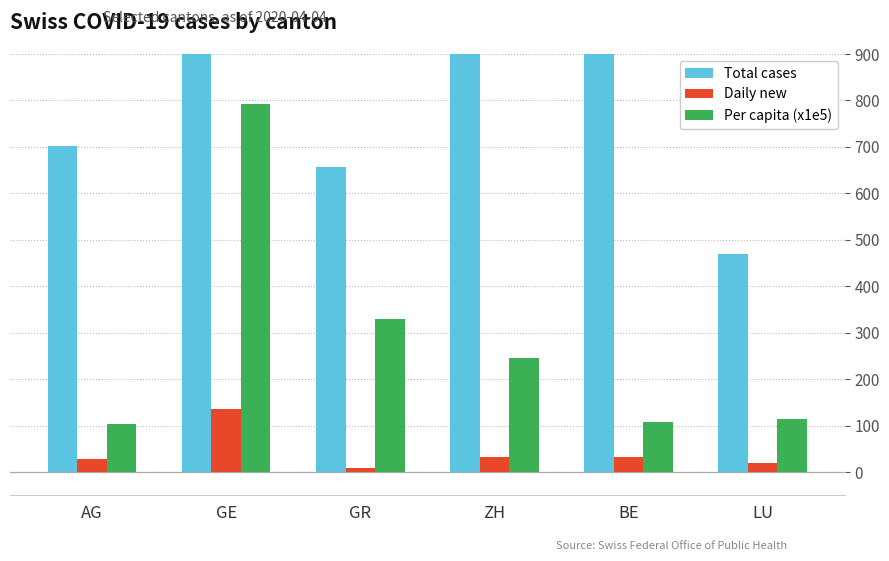

Does the chart contain stacked bars?

No